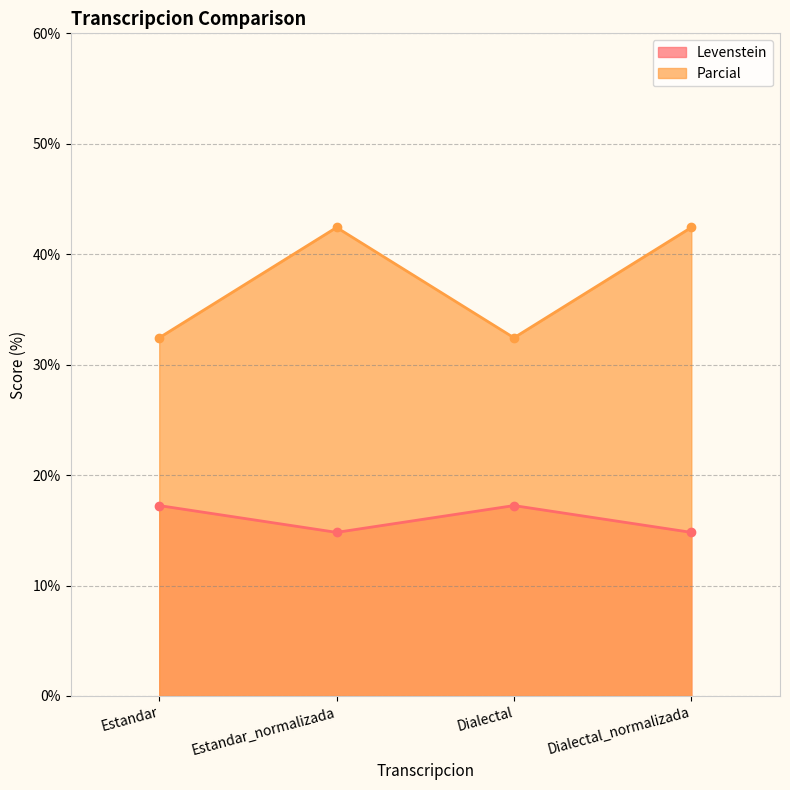

What is the label of the 4th point from the right?

Estandar